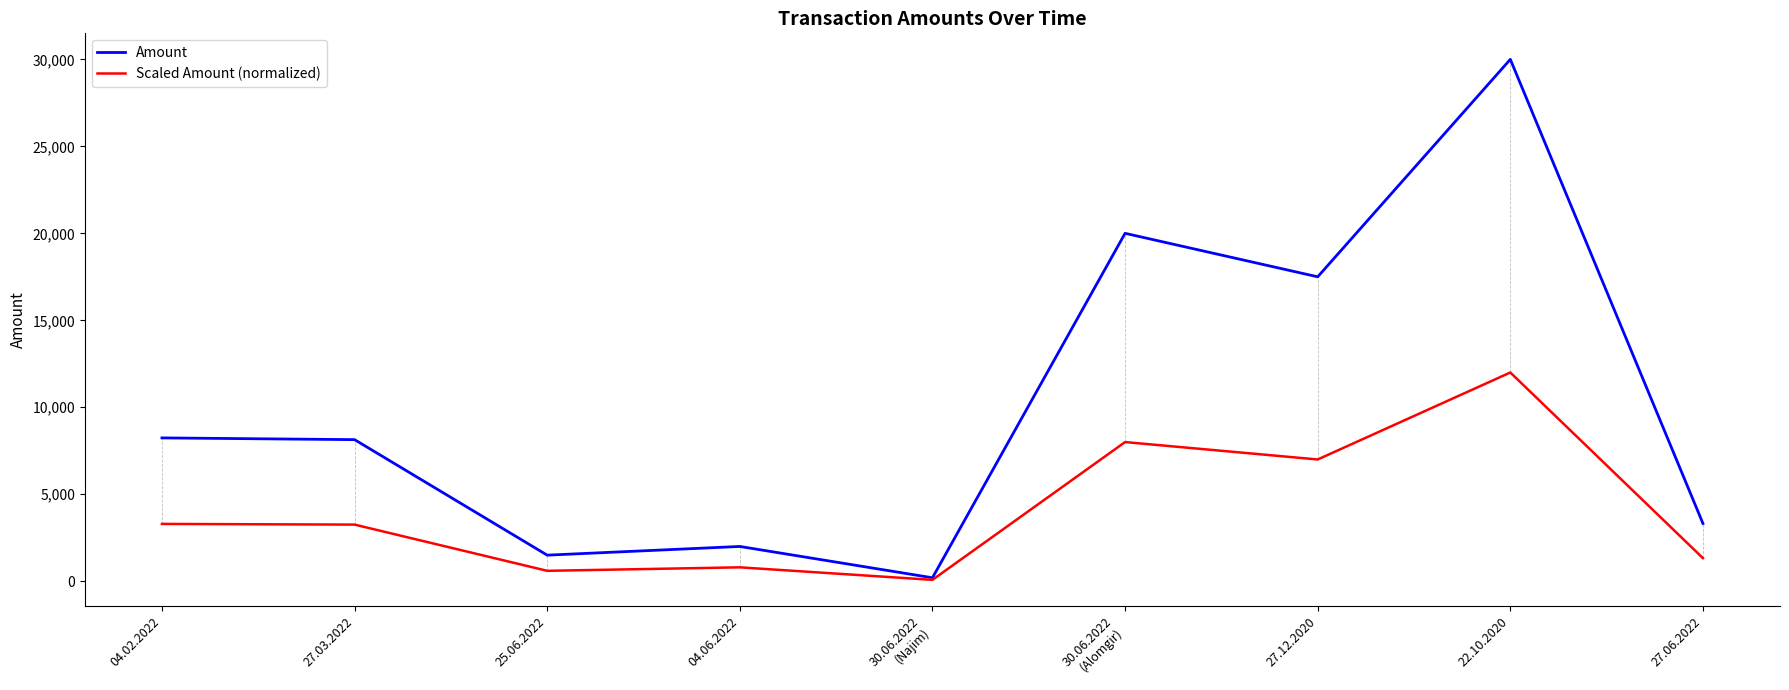

At which category is the sum across all series the highest?

22.10.2020